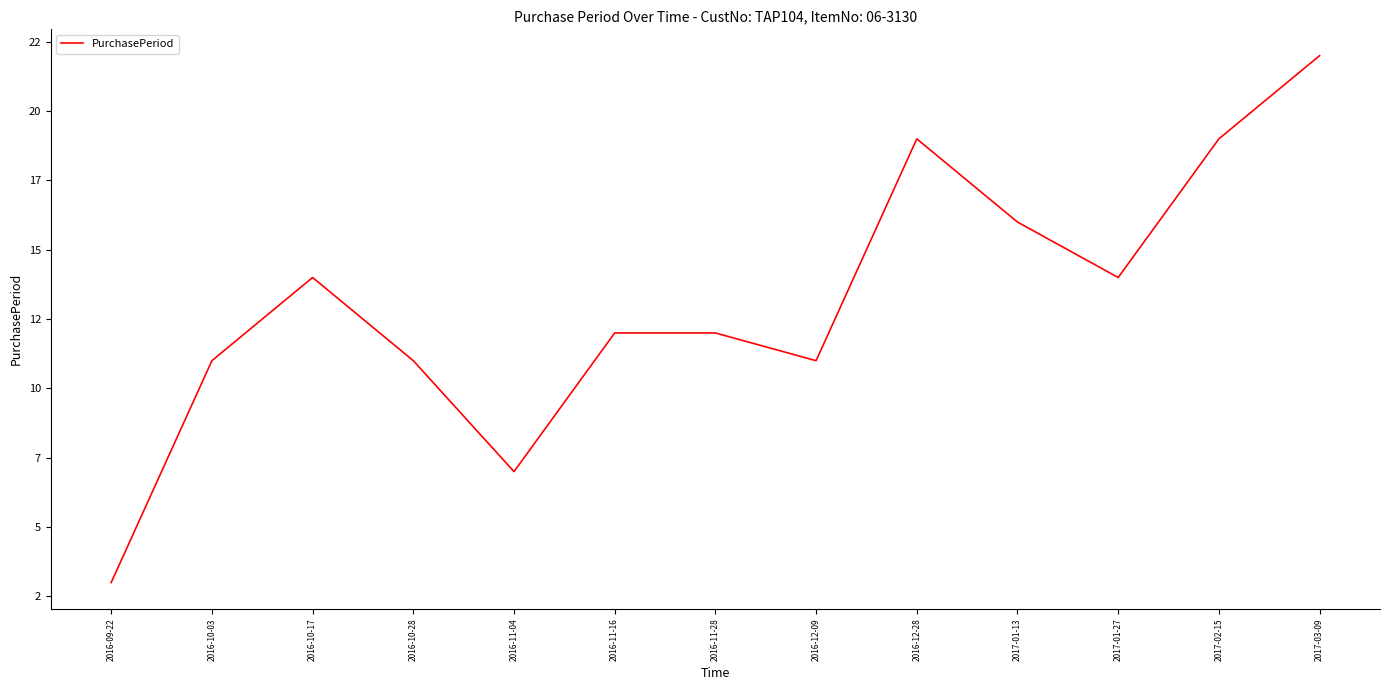

True or false: the data shows 13 at 2016-12-28.

False